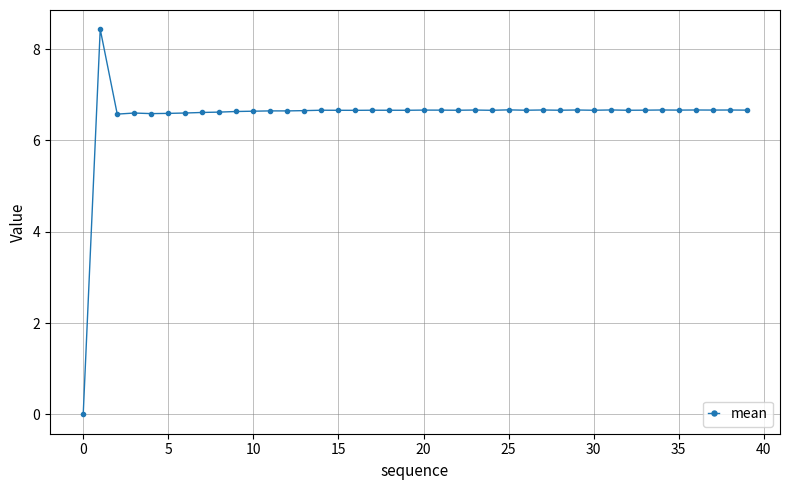

What is the value of the 12th point from the left?

6.6